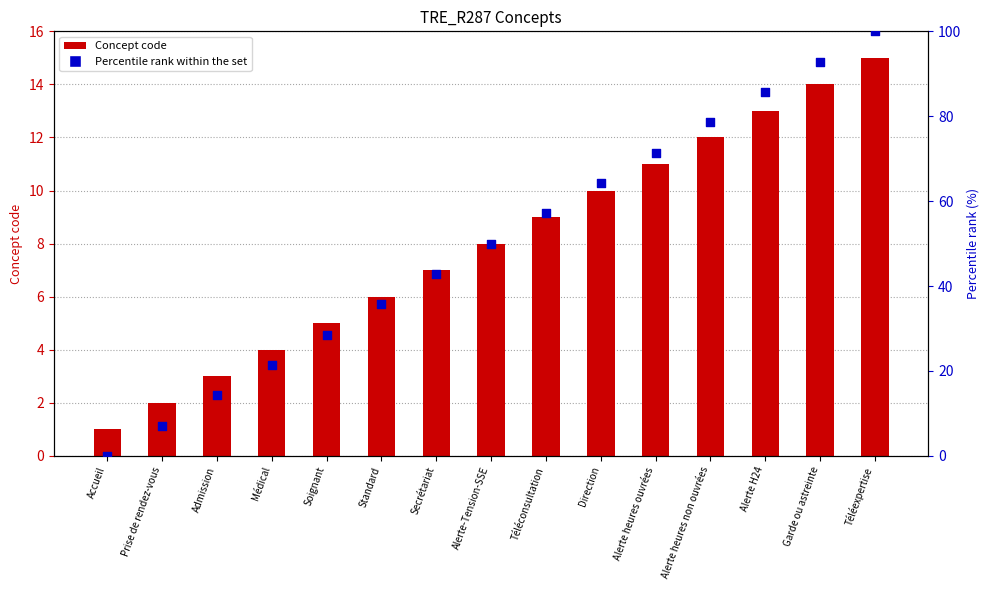

At how many categories does at least one series exceed 85?

3